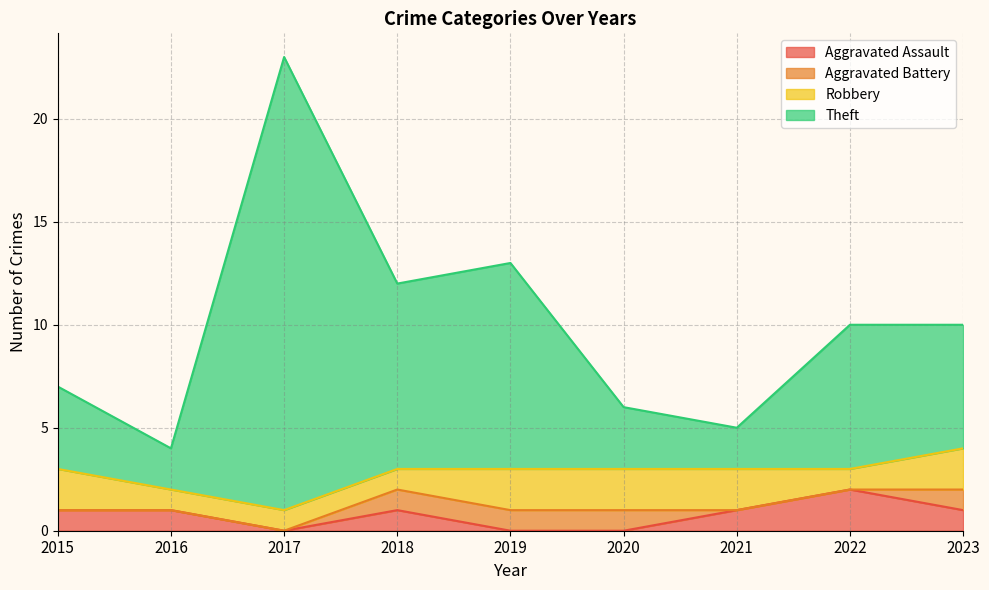

The value of Aggravated Assault at 2020 is 0. True or false?

True